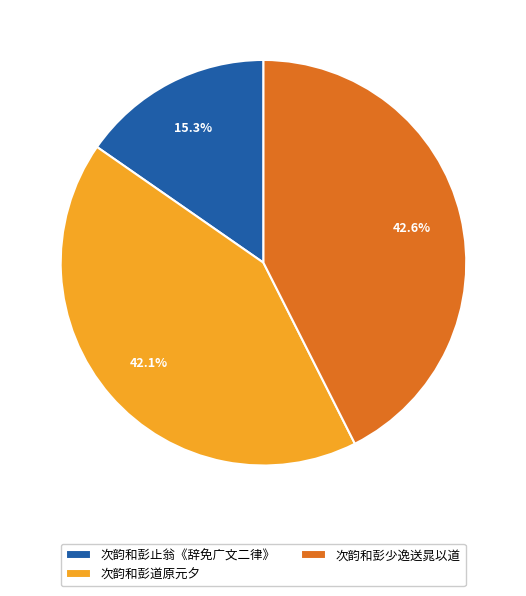

True or false: 次韵和彭少逸送晁以道 accounts for 55% of the total.

False